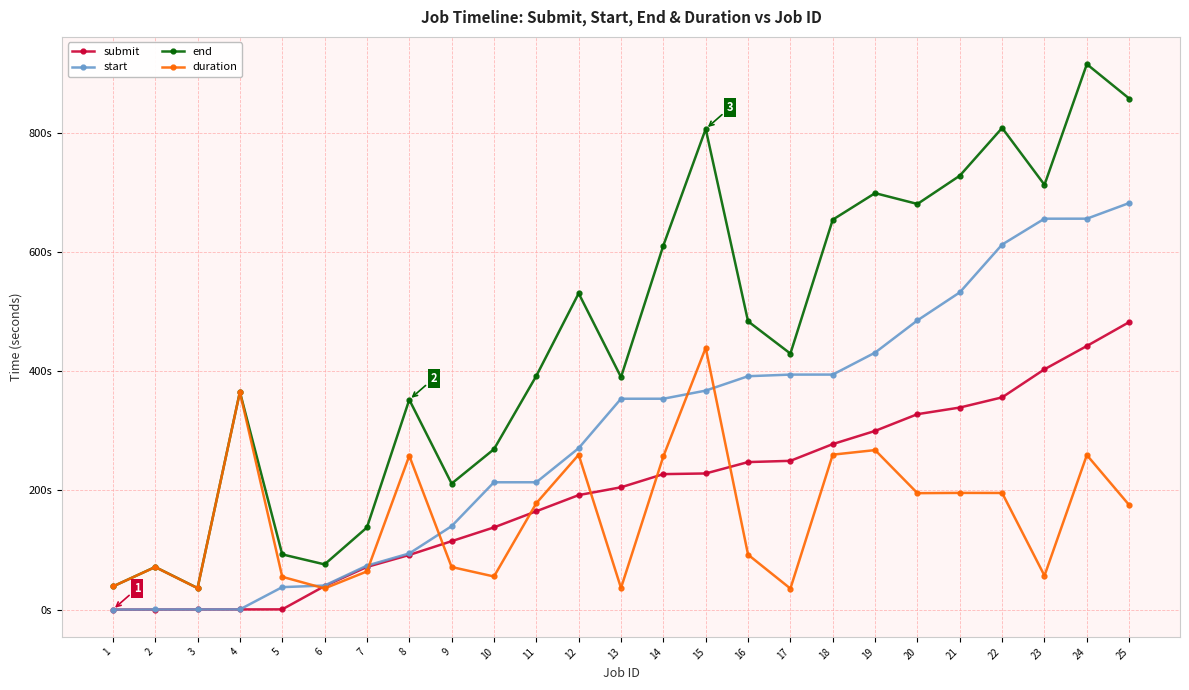

True or false: start and end intersect in this chart.

False